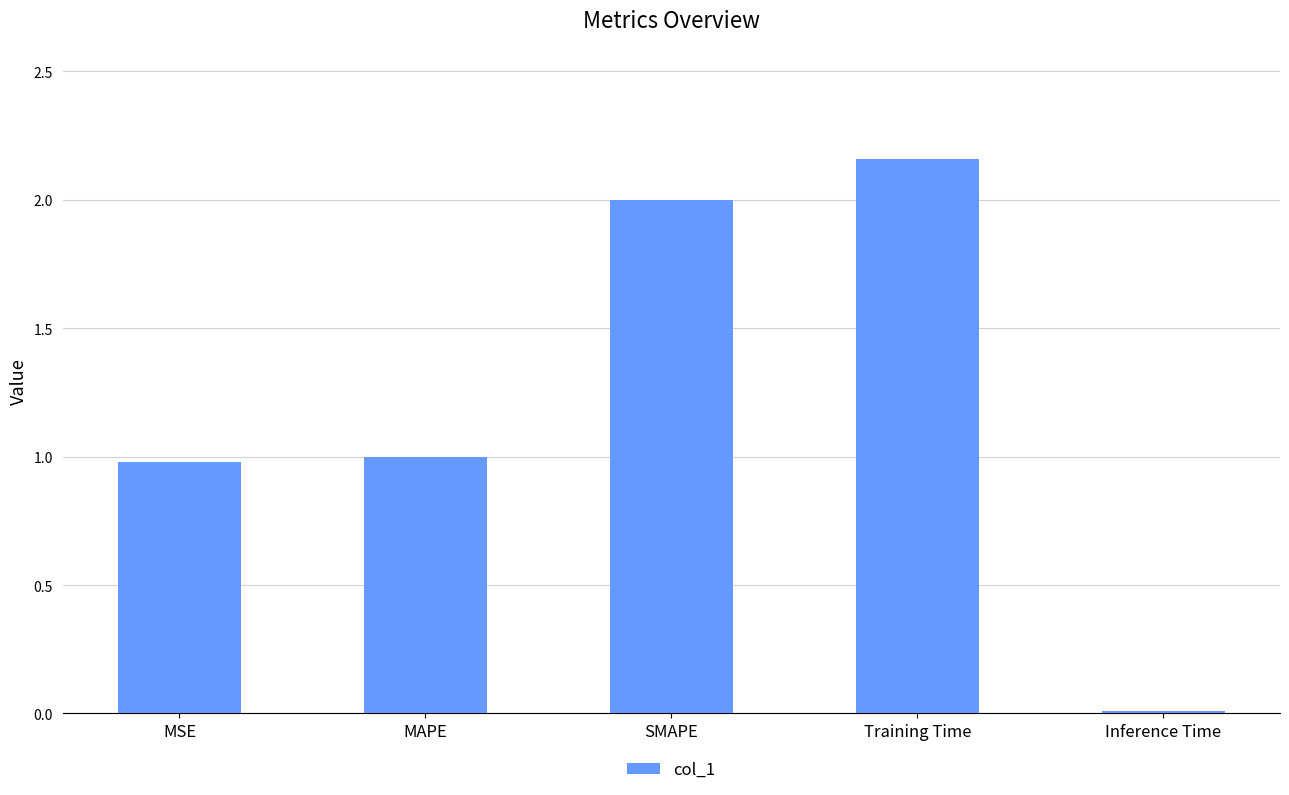

At which category does the chart reach its minimum across all series?

Inference Time